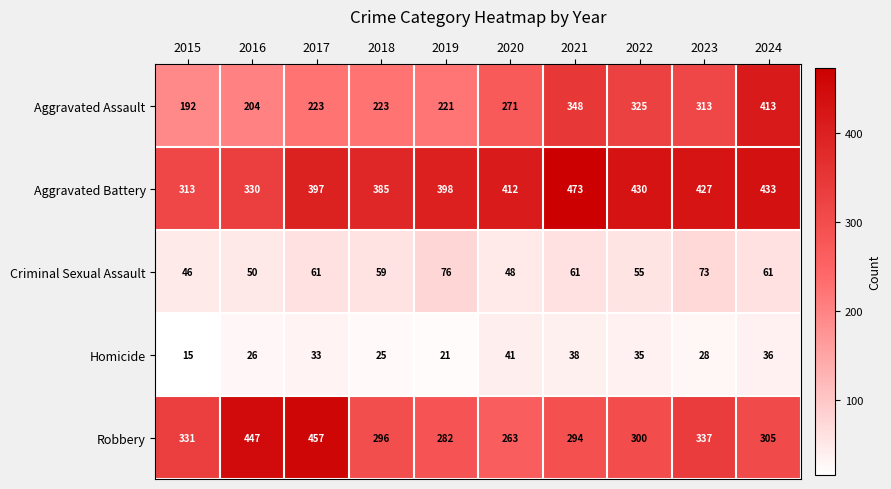

Between 2020 and 2024, which series saw the biggest shift?

Aggravated Assault